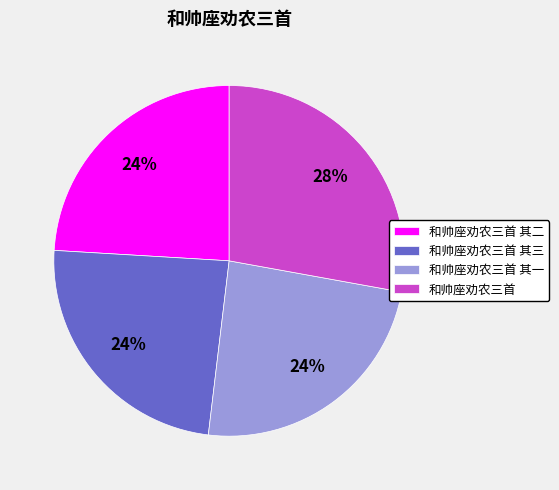

What is the largest slice in the pie chart?

和帅座劝农三首